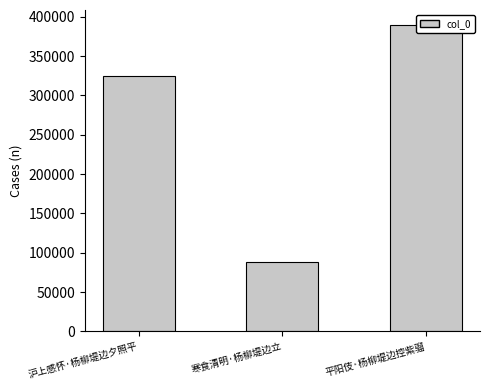

What is the label of the 3rd bar from the right?

沪上感怀·杨柳堤边夕照平